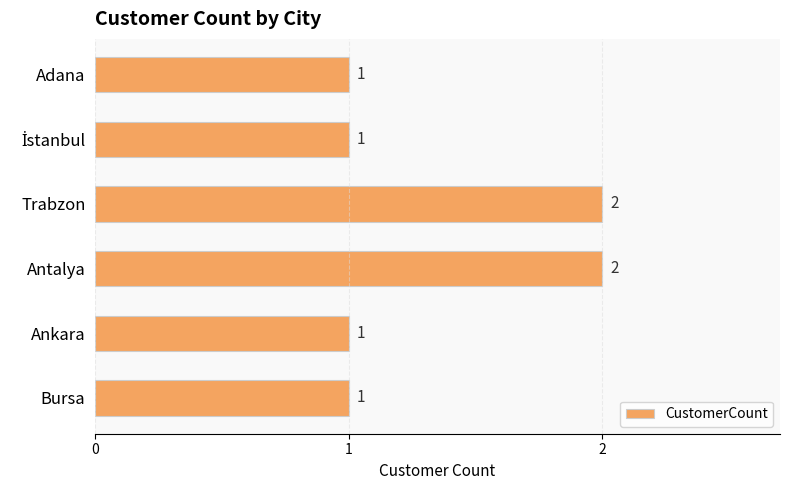

The chart shows a value of 1 at Bursa. True or false?

True